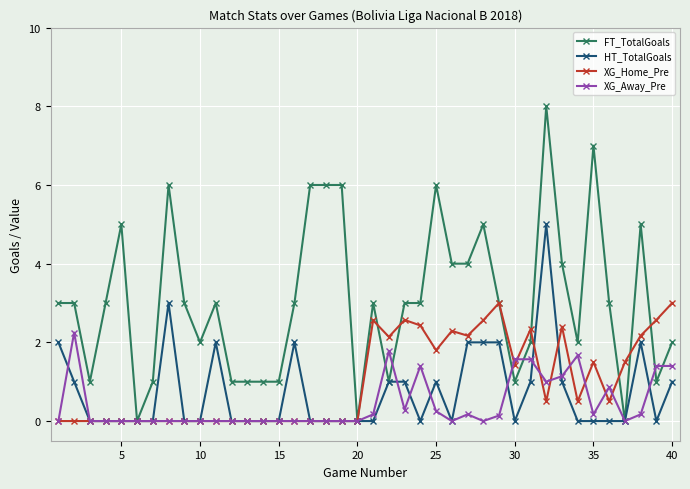

What is the sum of all XG_Away_Pre values?

17.4